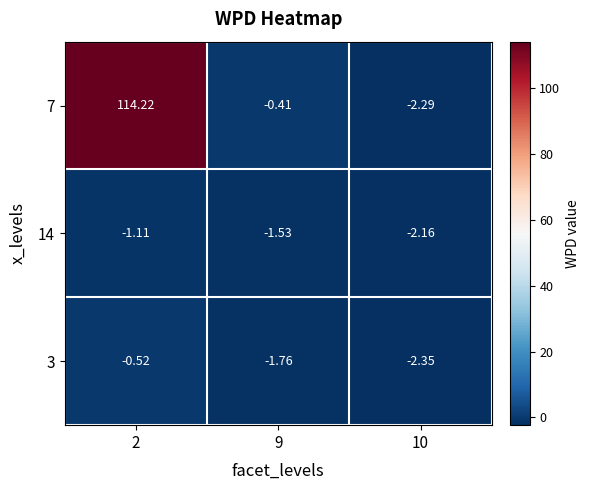

At 10, list the series in order from smallest to largest.

3, 7, 14